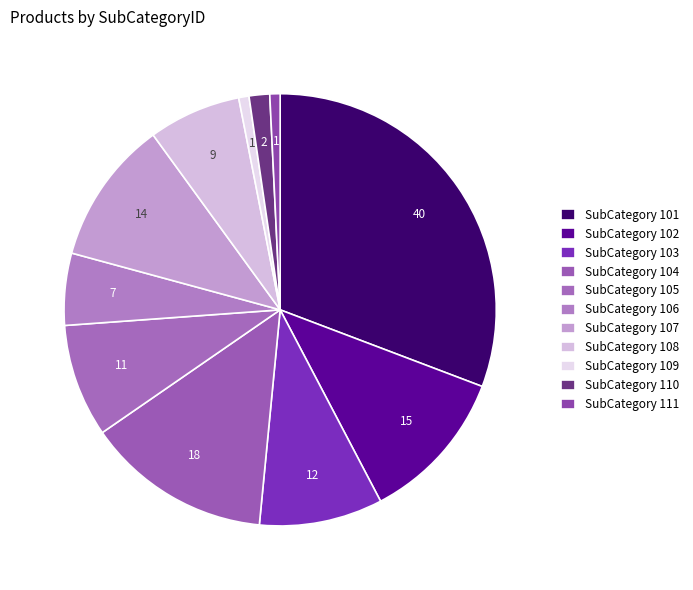

How many slices are in this pie chart?

11